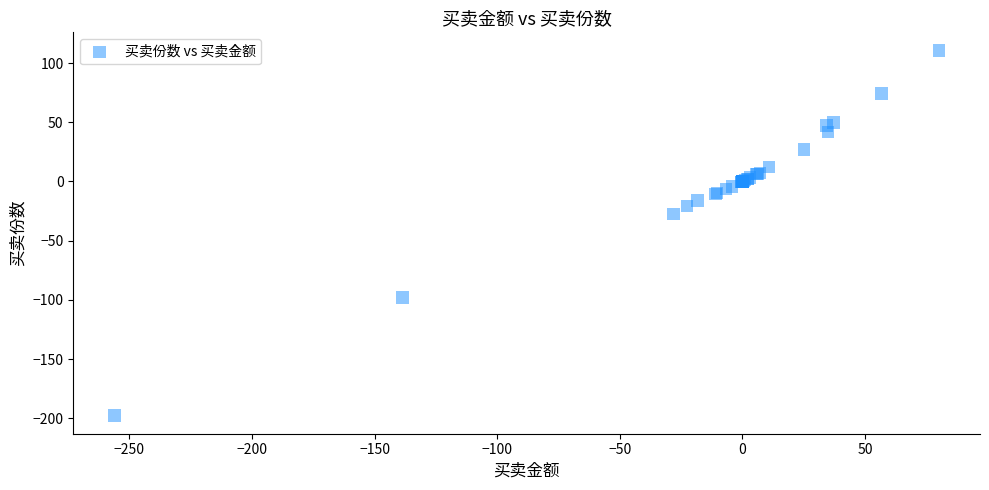

What Y value in the scatter plot is closest to -43?

-27.4